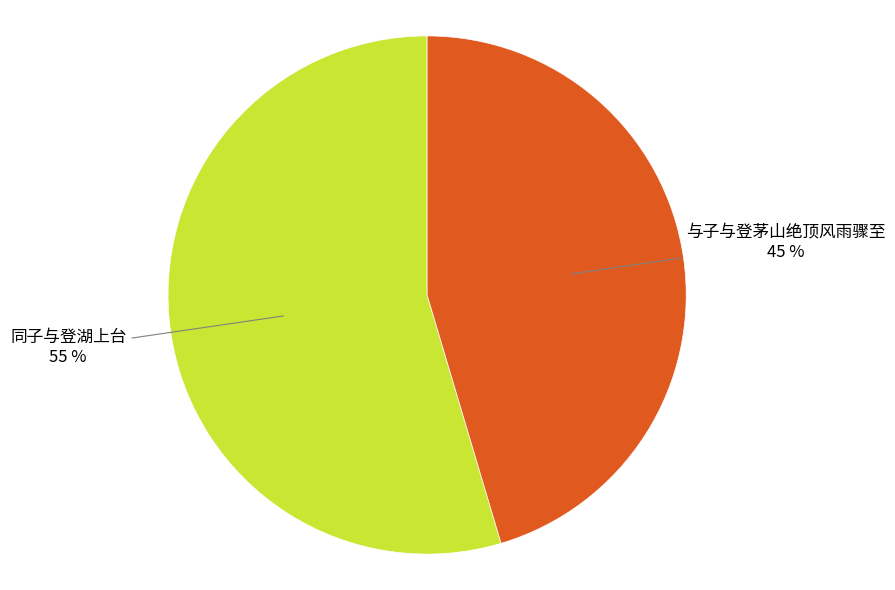

What is the ratio of the value at 与子与登茅山绝顶风雨骤至 to the value at 同子与登湖上台?

0.8